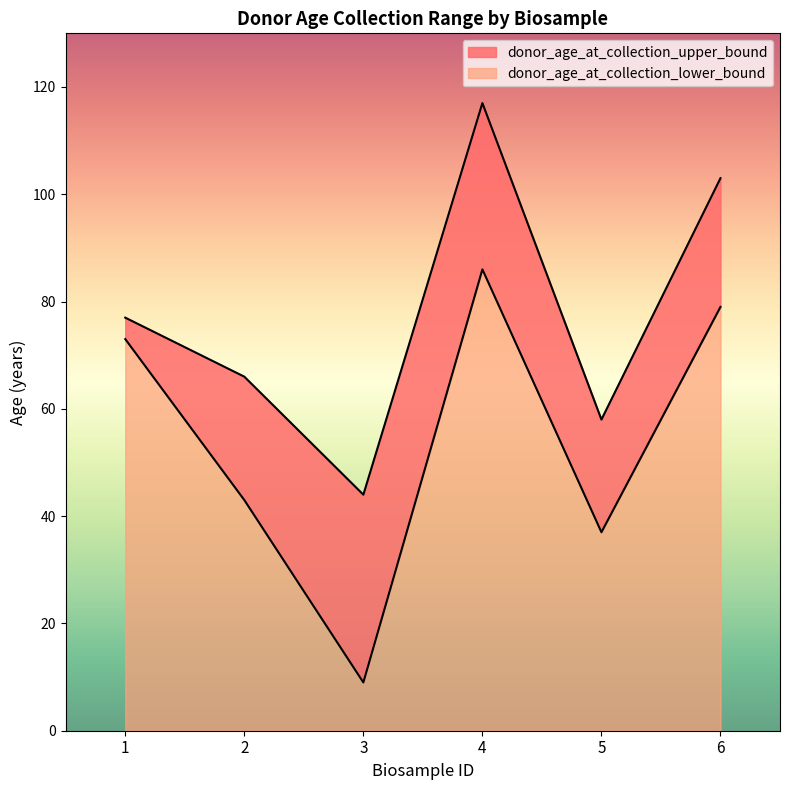

List the series in order of their overall mean, lowest first.

donor_age_at_collection_lower_bound, donor_age_at_collection_upper_bound